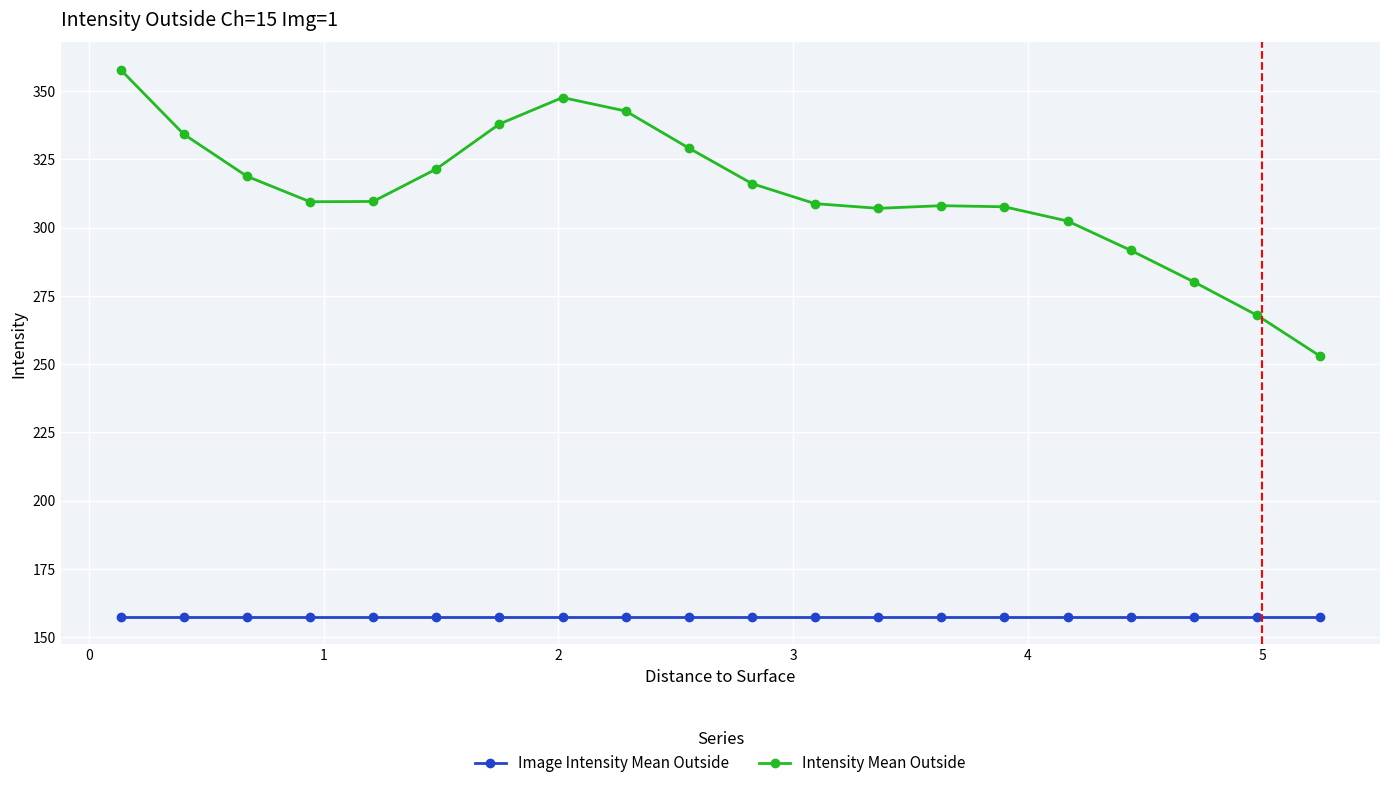

True or false: Intensity Mean Outside and Image Intensity Mean Outside cross at least once.

False